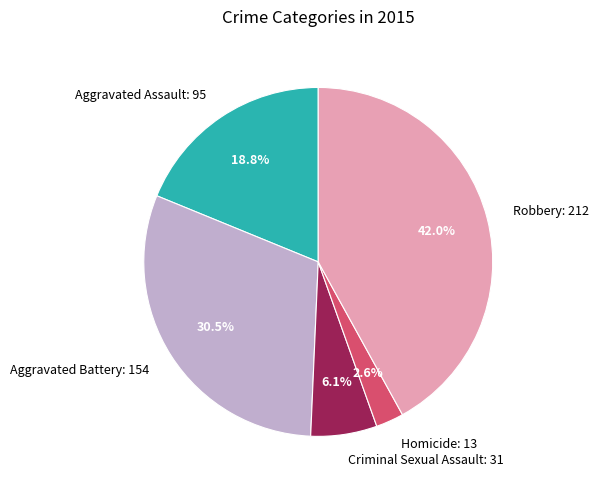

Is it true that Criminal Sexual Assault is 1% of the pie?

False